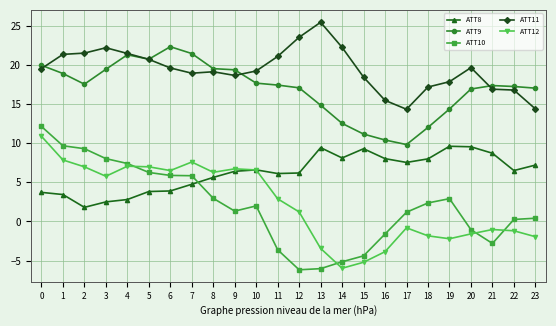

At which label does ATT8 reach its minimum?

2